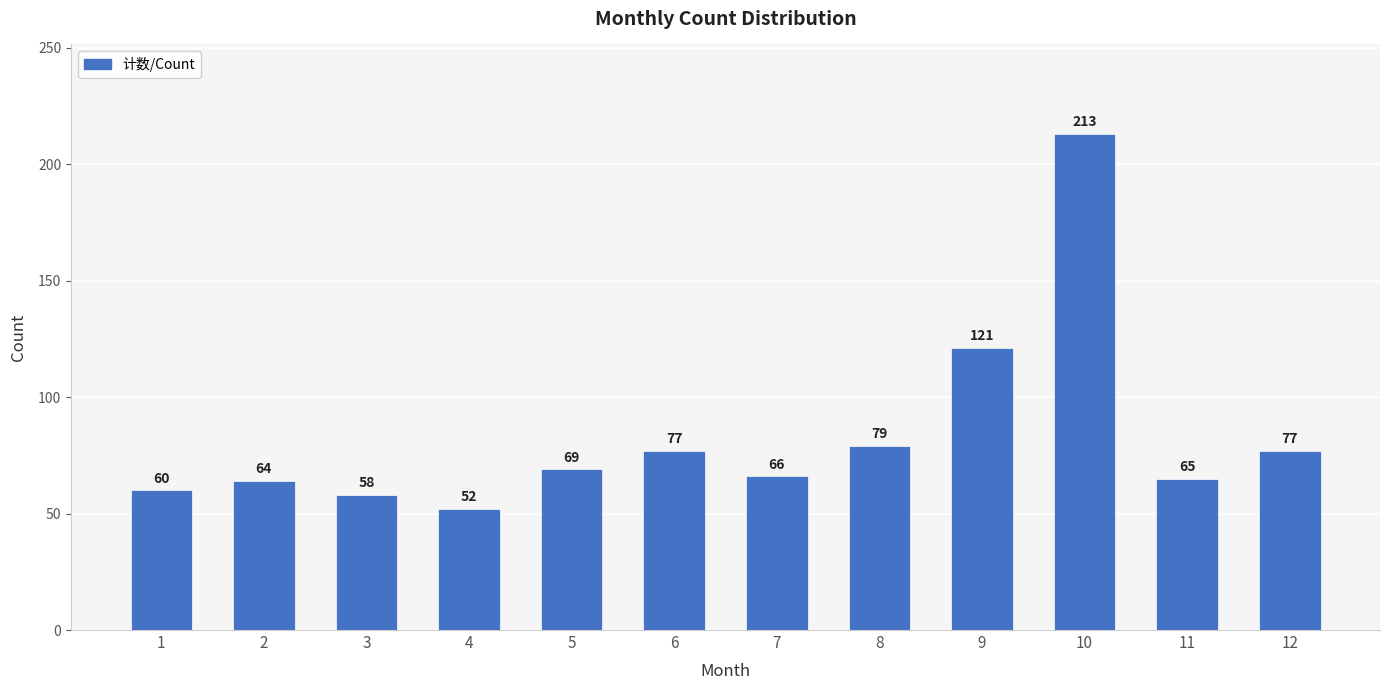

Which has a higher value, 5 or 12?

12